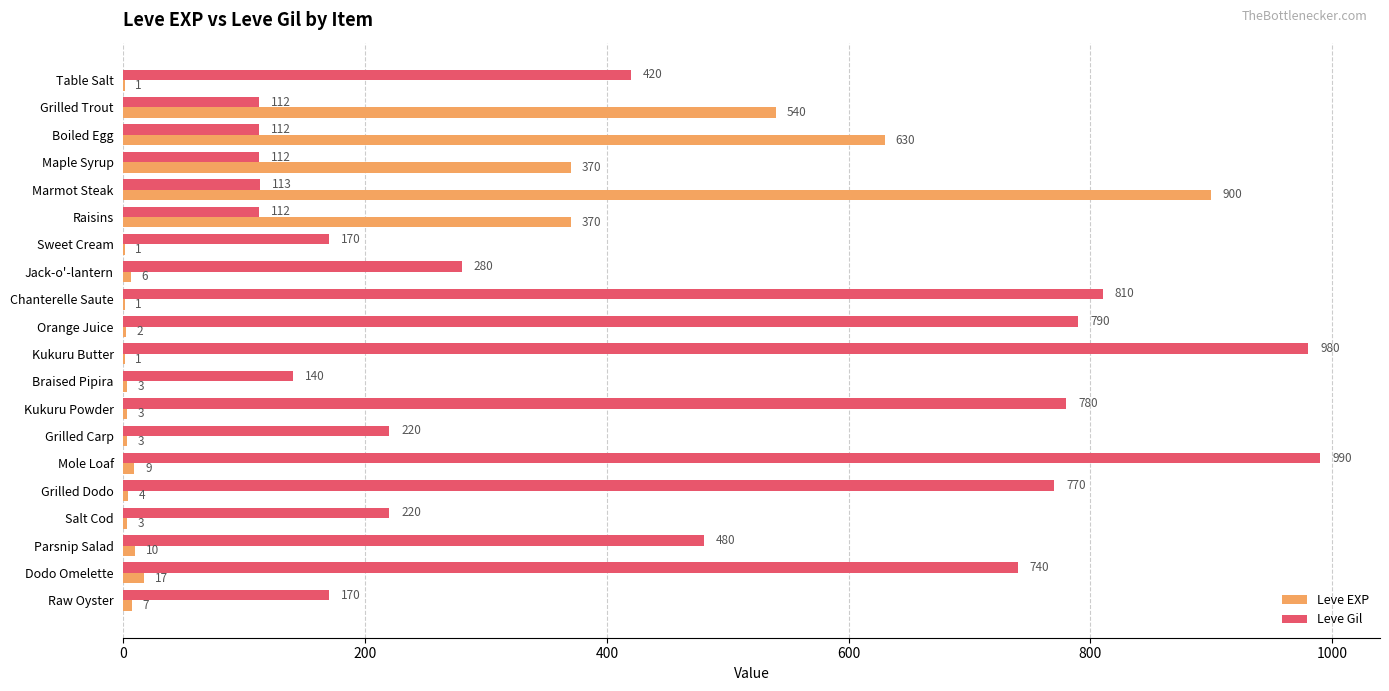

Is it true that Leve EXP equals 306 at Boiled Egg?

False